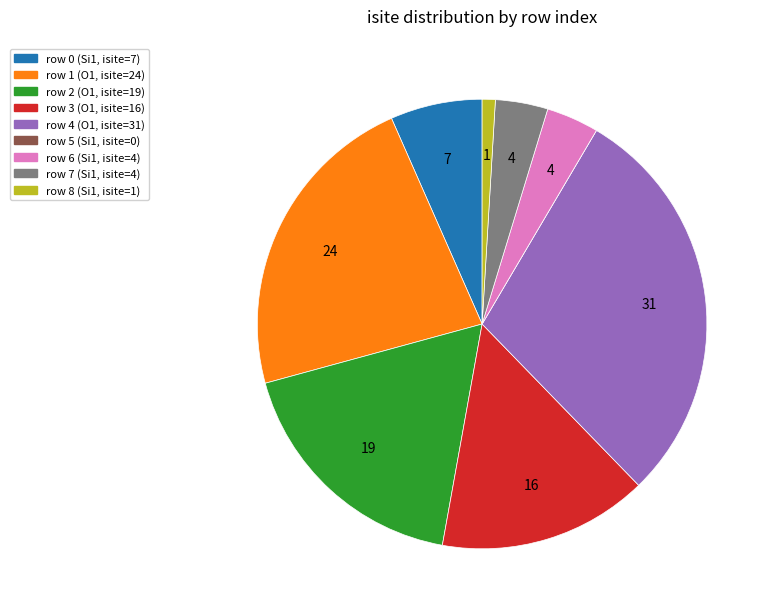

Which has a higher value, row 4 (O1, isite=31) or row 3 (O1, isite=16)?

row 4 (O1, isite=31)